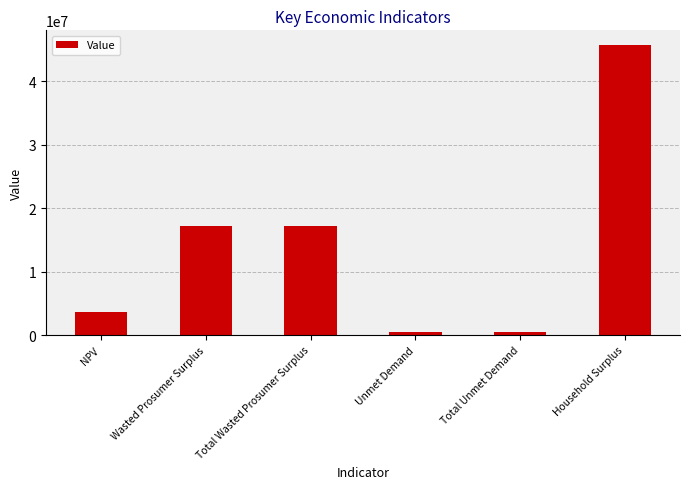

What is the difference between the maximum and minimum values?

45274183.8